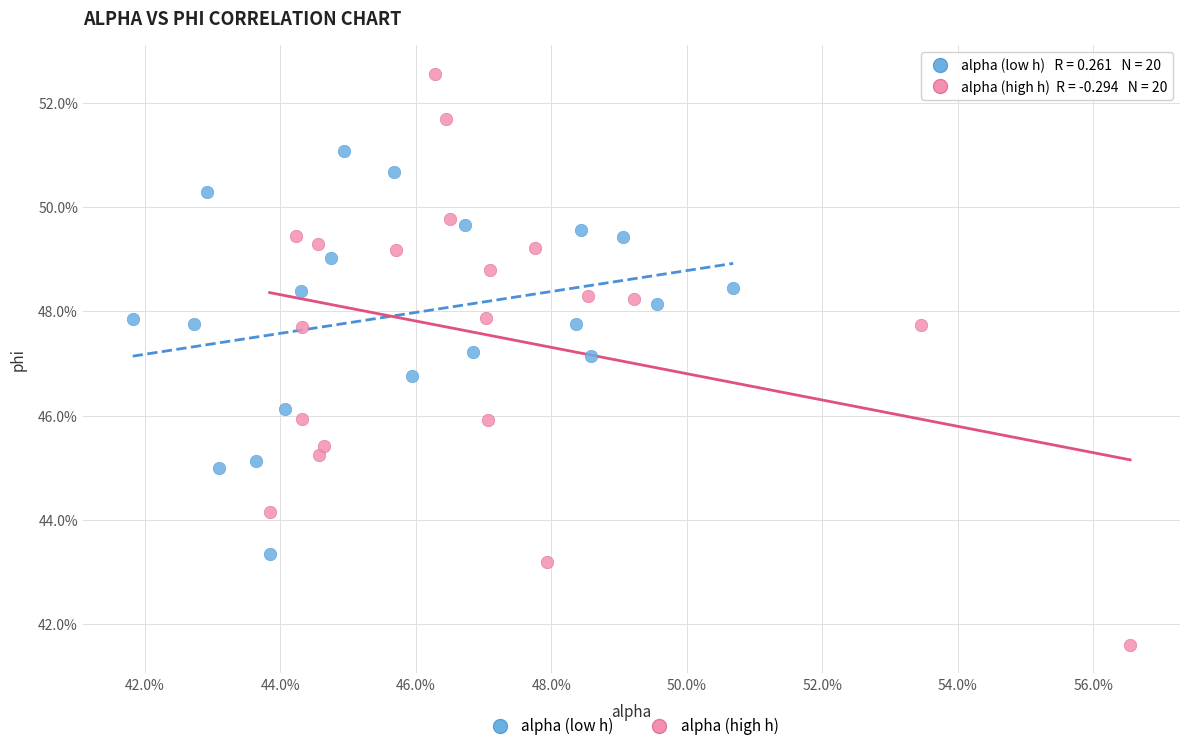

Which series has the largest Y range (max minus min)?

alpha (high h)